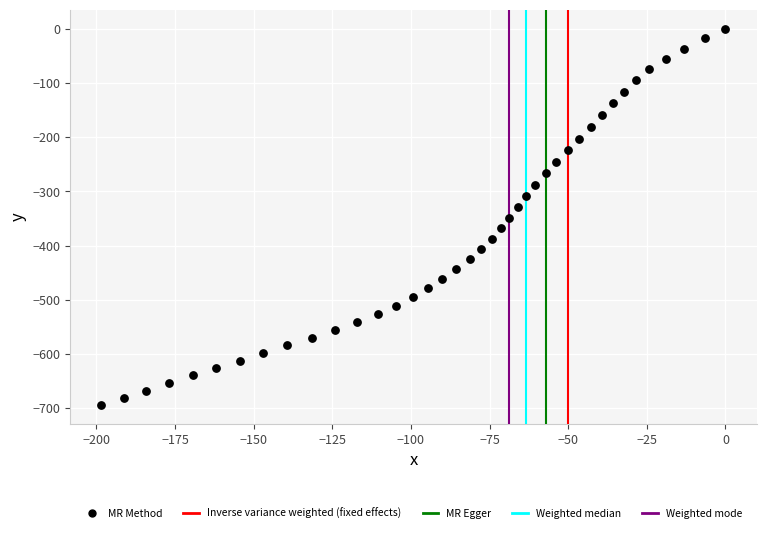

What is the range of X values (max minus min)?

198.4